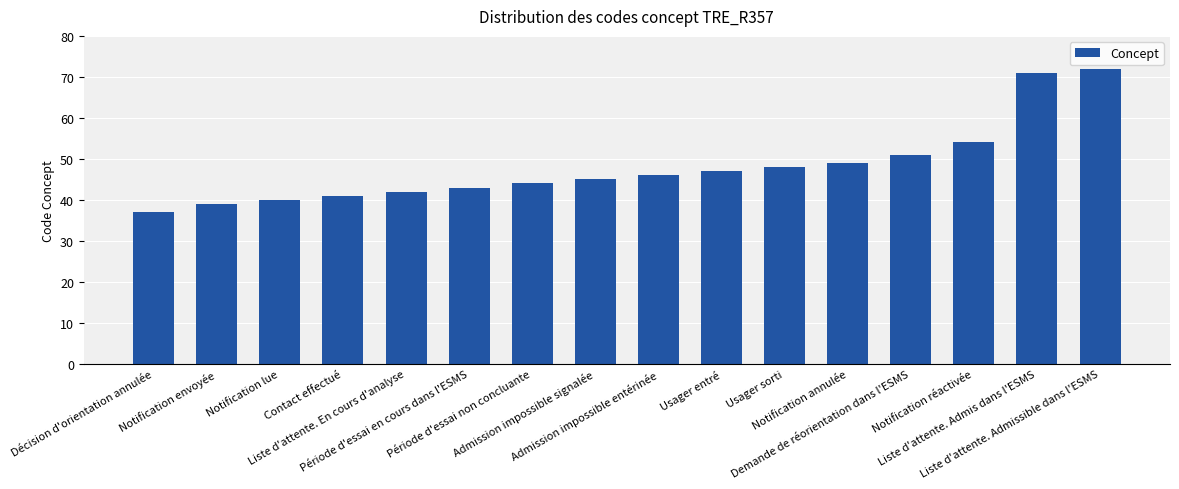

True or false: the data shows 14 at Usager sorti.

False